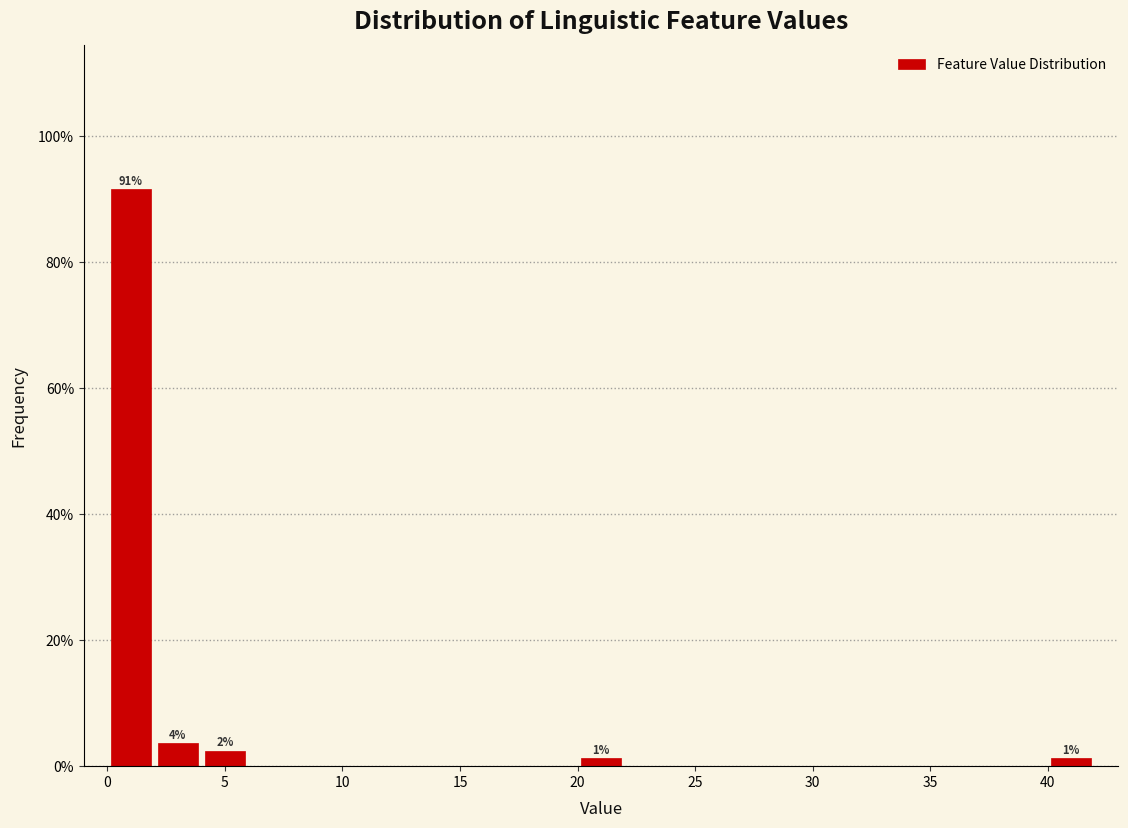

Which range on the x-axis has the tallest bar?

0 to 2